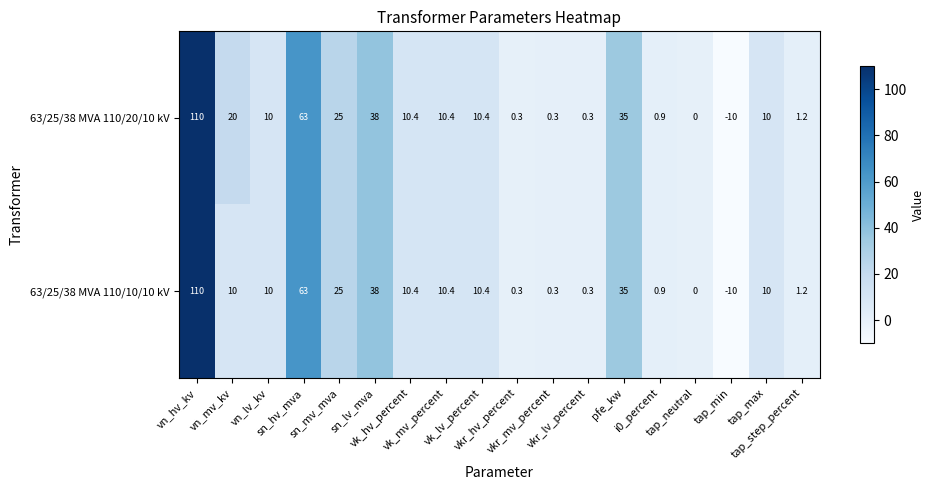

How many series are shown in this chart?

2